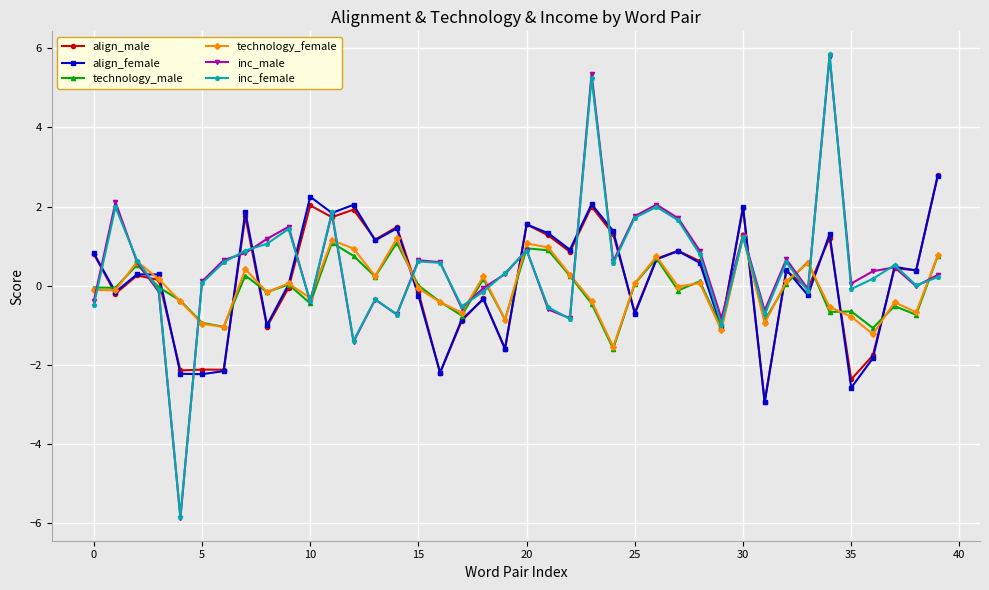

After their last crossing, which series has the higher values: technology_male or align_male?

align_male